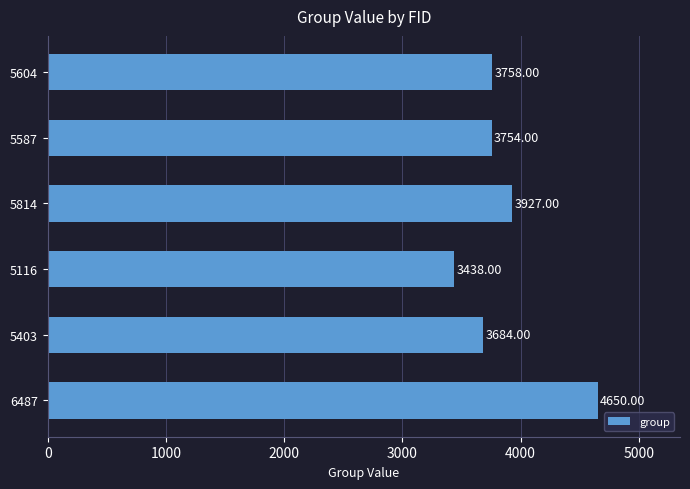

Which has a higher value, 5403 or 5604?

5604